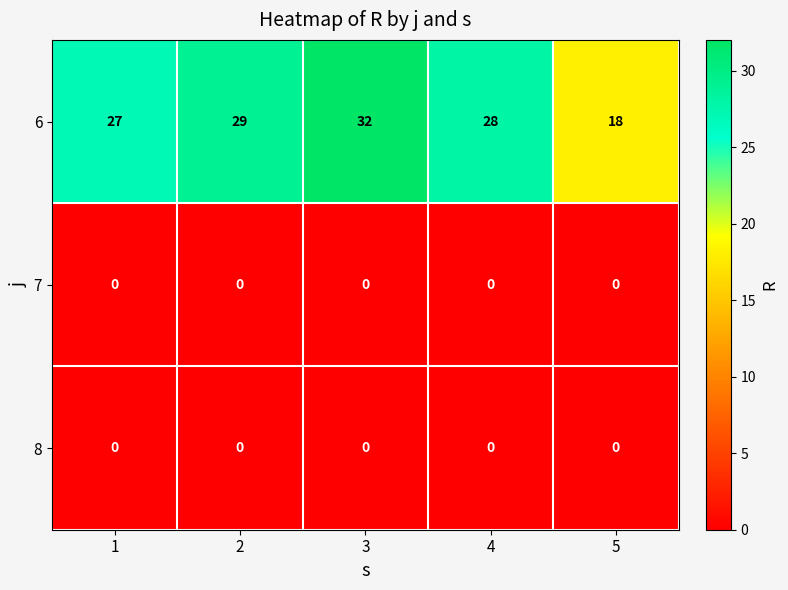

Reading left to right, extract all data points from this chart.

6: 27	29	32	28	18
7: 0	0	0	0	0
8: 0	0	0	0	0